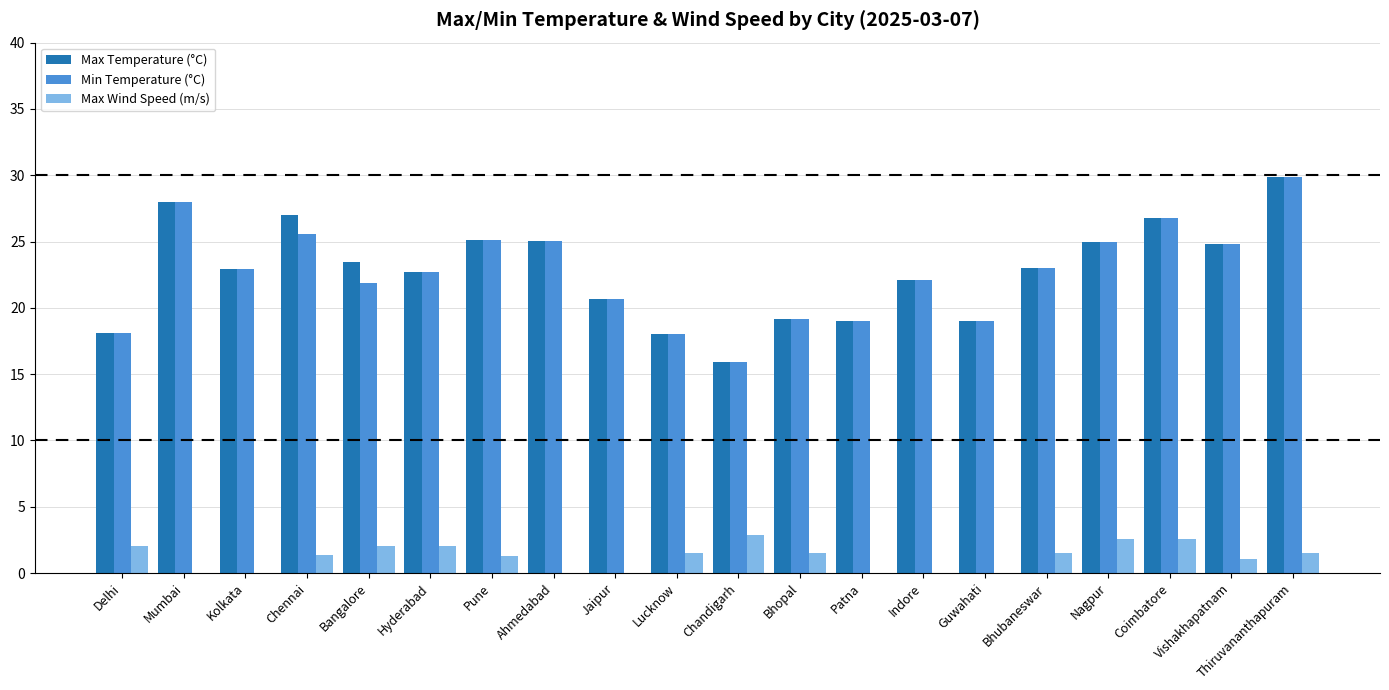

What is the approximate value of Max Temperature (°C) at Patna?

19.0